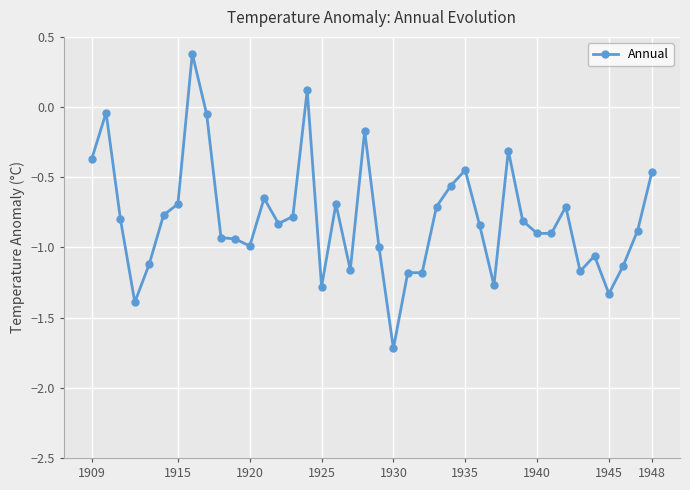

How many data points are less than 0?

38